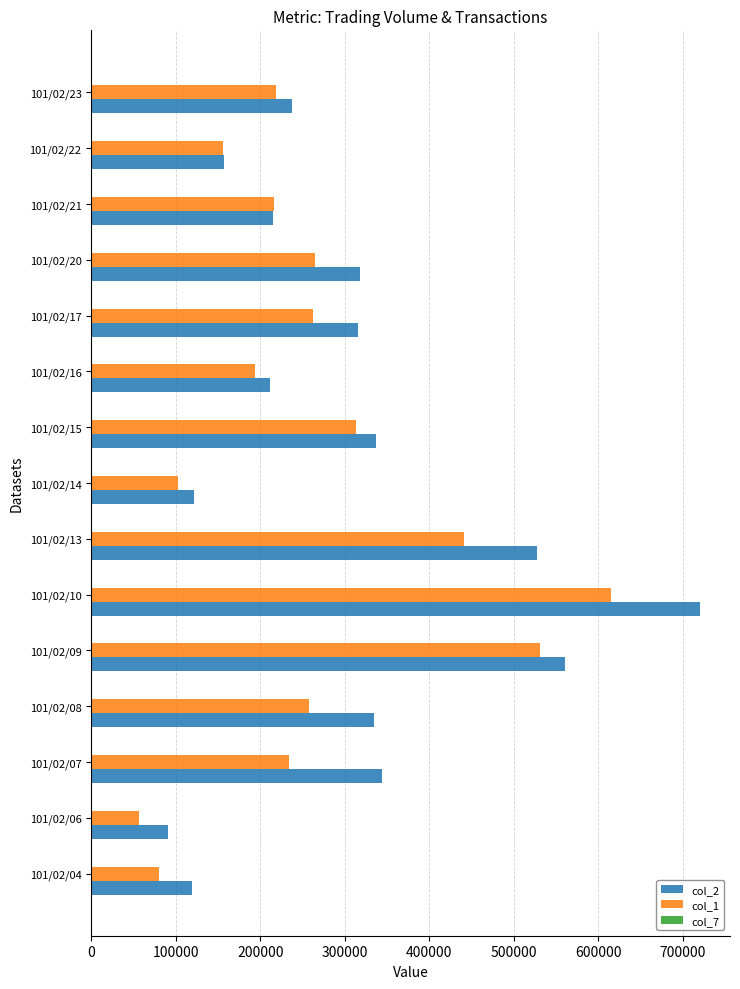

How many data points does each series have?

15